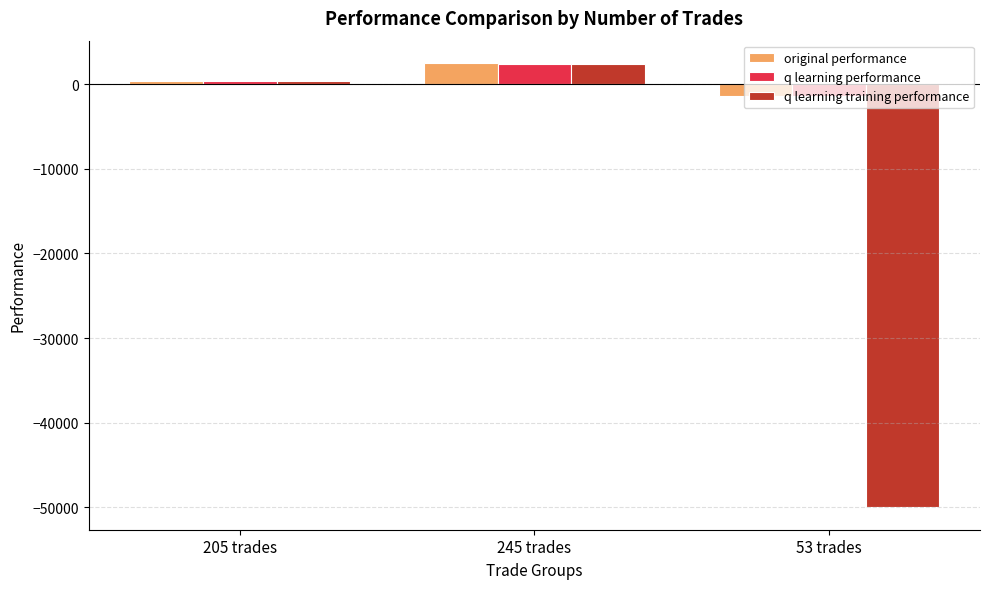

At which category is the sum across all series the highest?

245 trades